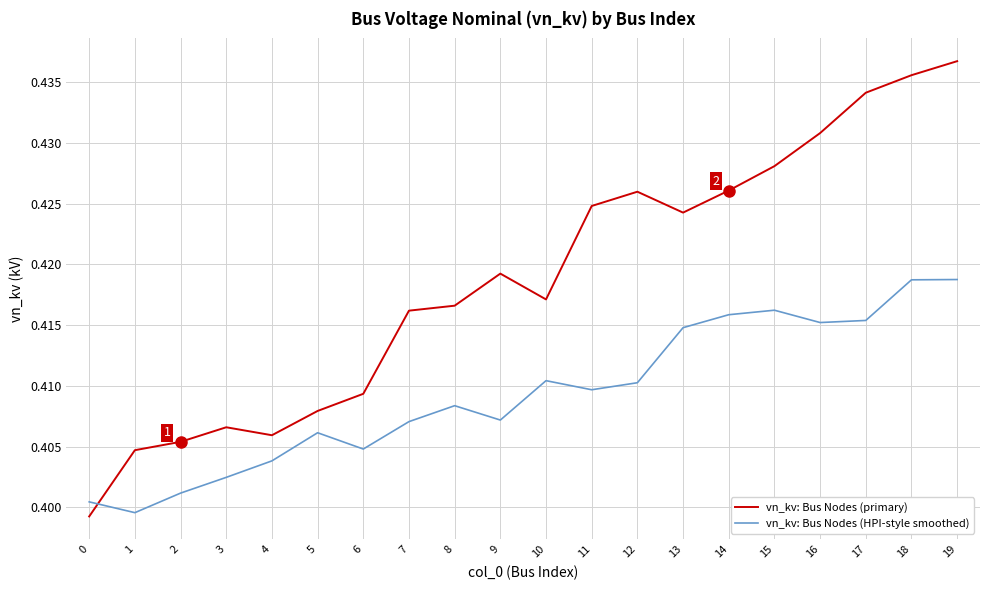

Which label corresponds to the largest value in the chart?

19